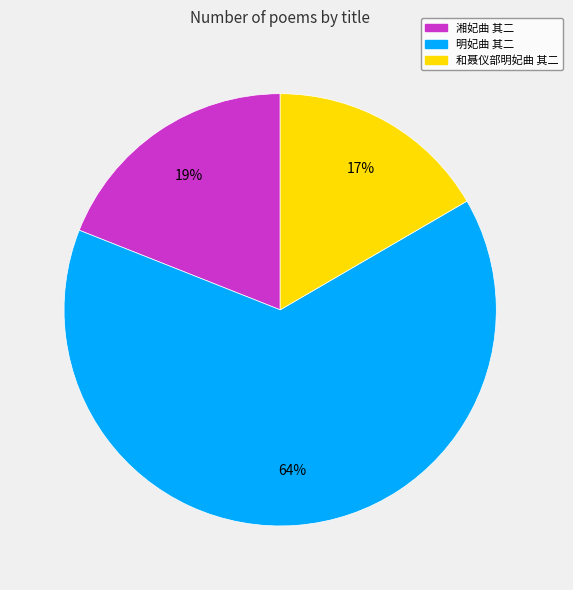

What percentage is the 明妃曲 其二 slice, to the nearest percent?

64%